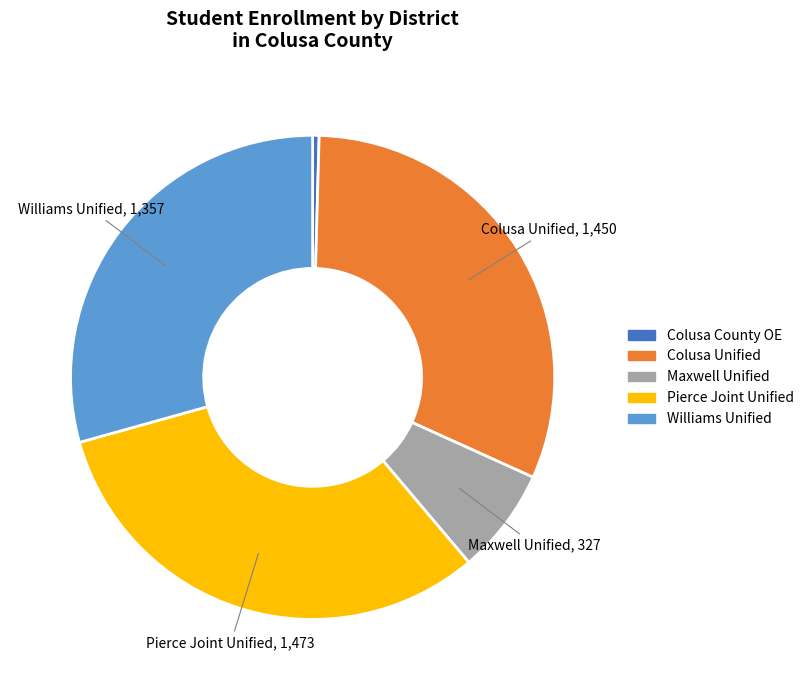

Is there a majority slice in this chart?

No